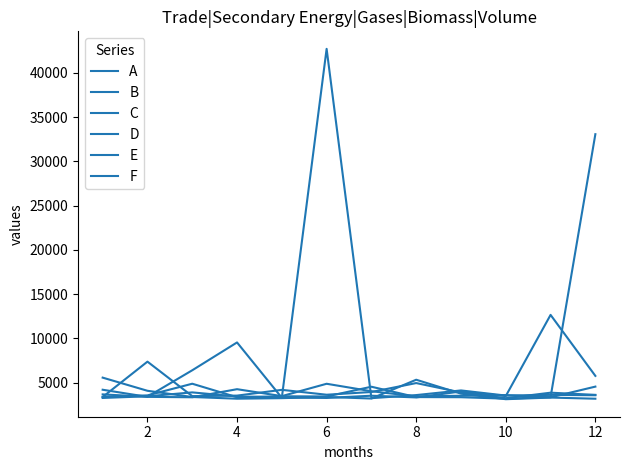

Does the chart have visible grid lines?

No